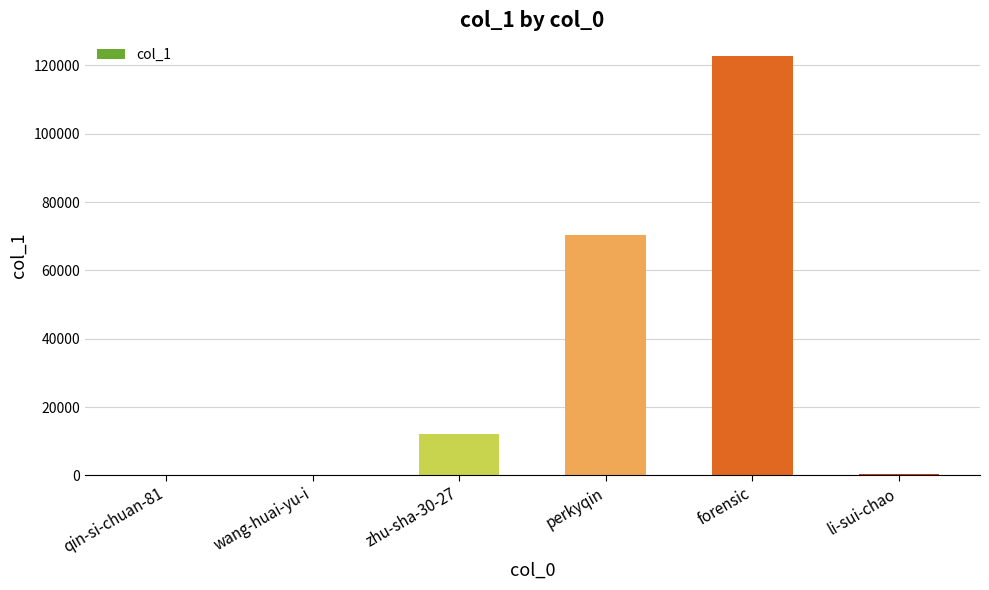

Approximately how many times larger is the value at zhu-sha-30-27 compared to perkyqin?

0.2